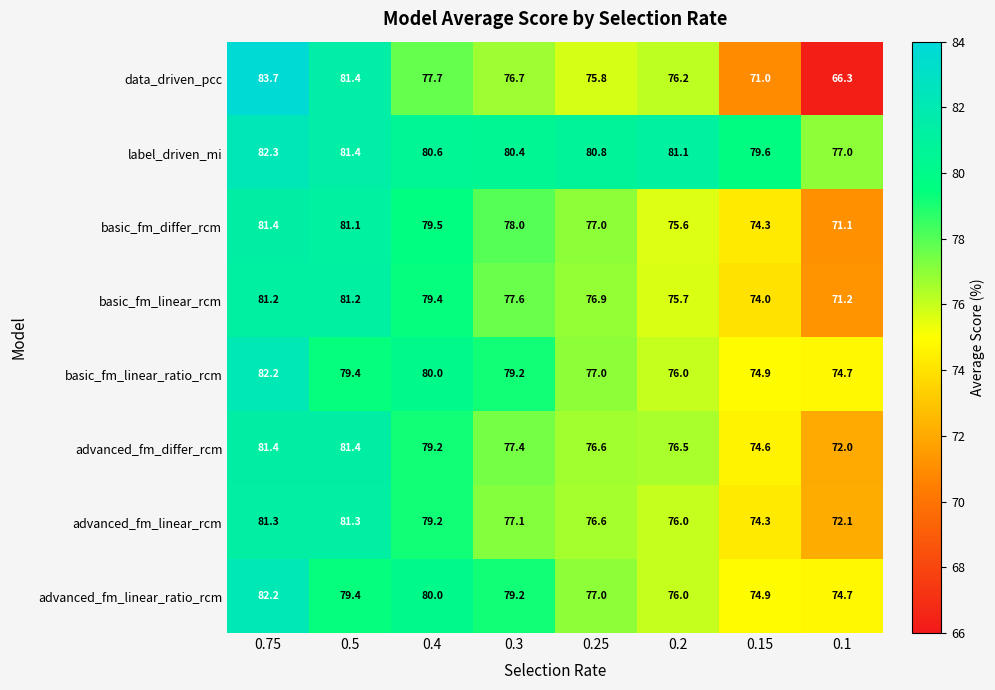

Which category has the highest value across all series?

0.75